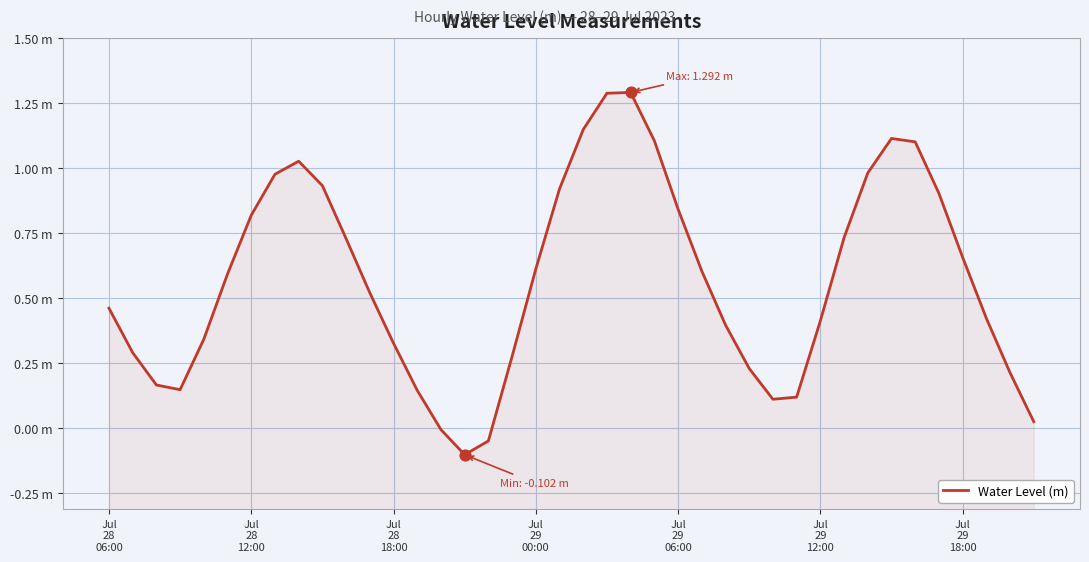

What is the change in value from Jul
28
18:00 to 24?

+0.7